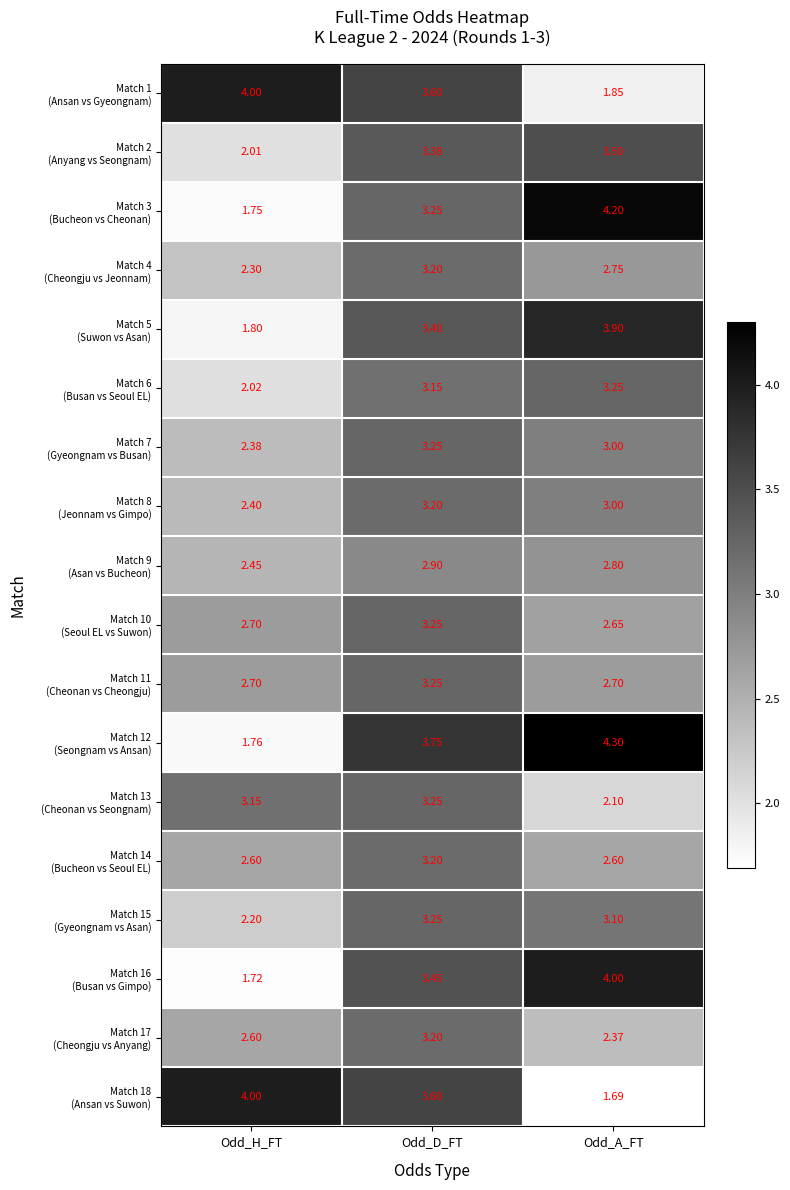

Which label corresponds to the largest value in the chart?

Odd_A_FT